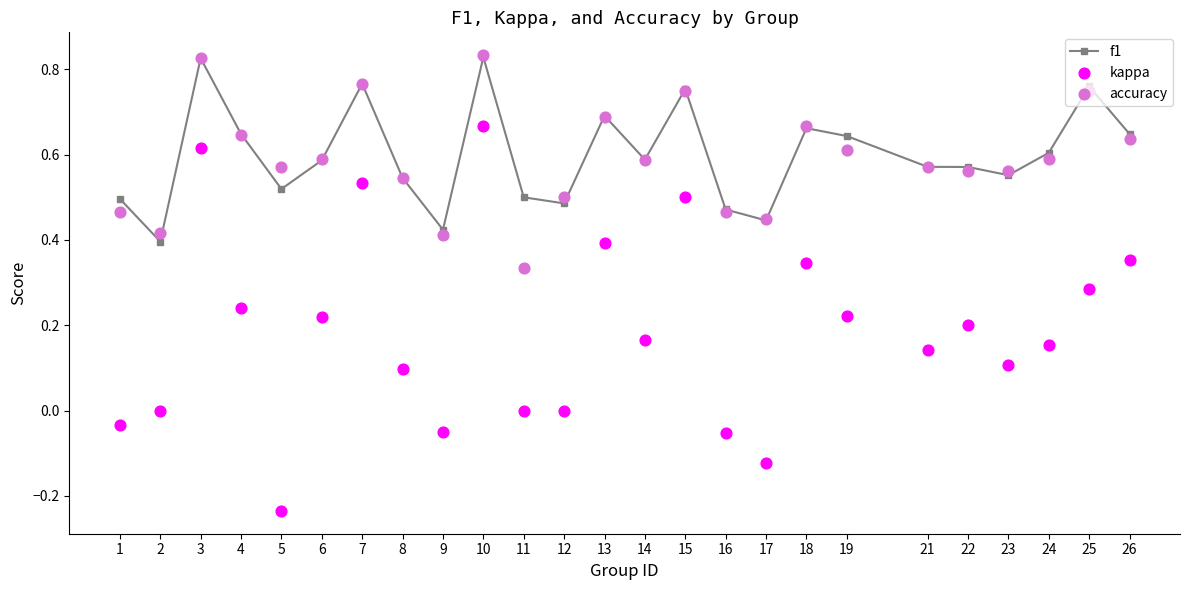

What is the total value across all series at 8?

1.2